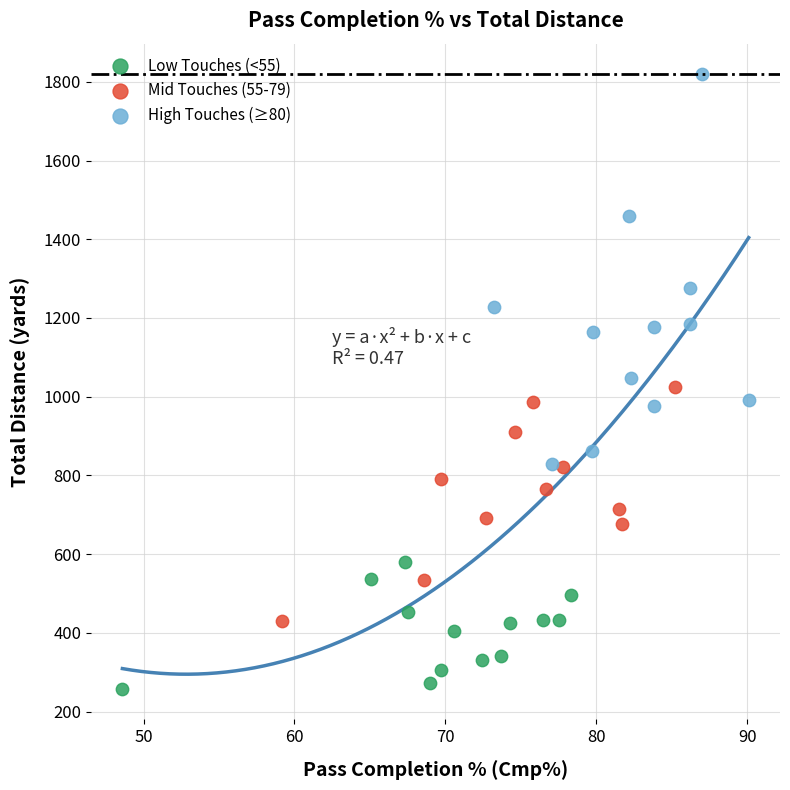

Which series has the largest Y range (max minus min)?

High Touches (≥80)